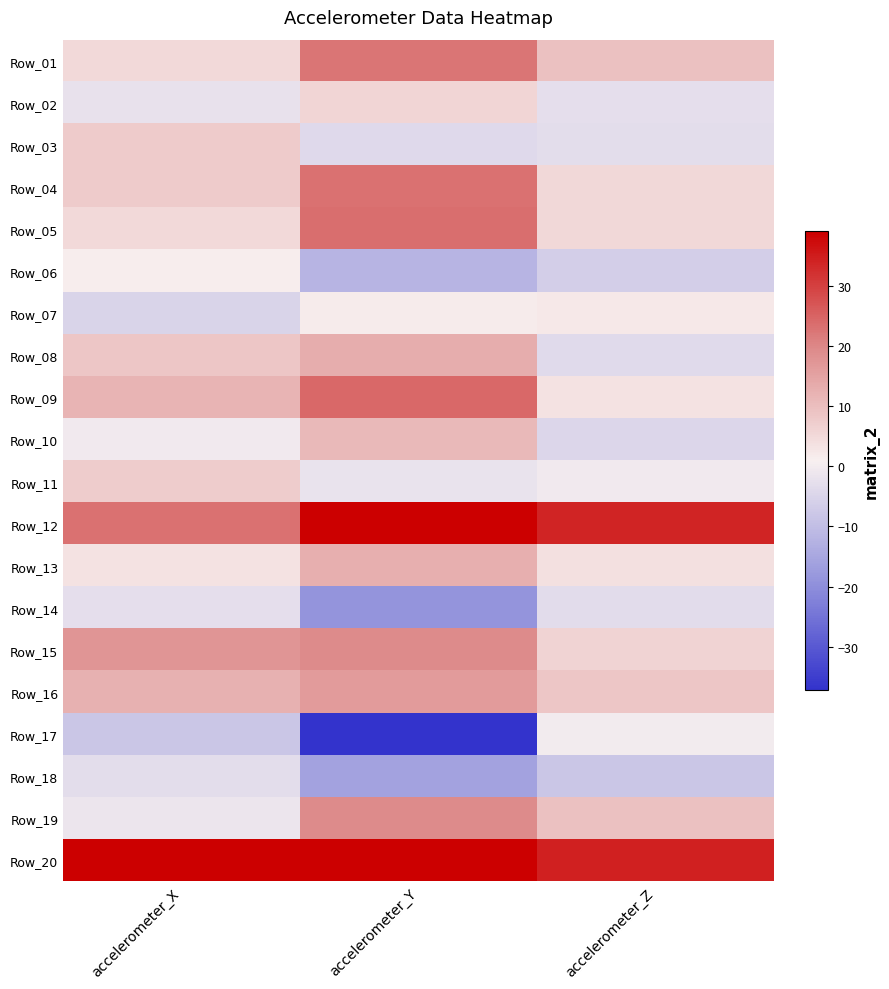

Reading left to right, extract all data points from this chart.

Row_01: accelerometer_X=5.1	accelerometer_Y=22.8	accelerometer_Z=9.6
Row_02: accelerometer_X=-2.0	accelerometer_Y=6.0	accelerometer_Z=-2.8
Row_03: accelerometer_X=7.7	accelerometer_Y=-3.9	accelerometer_Z=-3.2
Row_04: accelerometer_X=7.7	accelerometer_Y=23.2	accelerometer_Z=5.4
Row_05: accelerometer_X=4.9	accelerometer_Y=23.4	accelerometer_Z=5.4
Row_06: accelerometer_X=1.4	accelerometer_Y=-12.1	accelerometer_Z=-6.2
Row_07: accelerometer_X=-5.1	accelerometer_Y=1.8	accelerometer_Z=2.4
Row_08: accelerometer_X=8.5	accelerometer_Y=13.2	accelerometer_Z=-3.8
Row_09: accelerometer_X=12.0	accelerometer_Y=24.4	accelerometer_Z=3.6
Row_10: accelerometer_X=-0.5	accelerometer_Y=10.9	accelerometer_Z=-4.6
Row_11: accelerometer_X=7.4	accelerometer_Y=-1.9	accelerometer_Z=-0.5
Row_12: accelerometer_X=23.3	accelerometer_Y=39.0	accelerometer_Z=33.9
Row_13: accelerometer_X=3.5	accelerometer_Y=12.8	accelerometer_Z=3.8
Row_14: accelerometer_X=-2.8	accelerometer_Y=-18.8	accelerometer_Z=-3.4
Row_15: accelerometer_X=17.7	accelerometer_Y=19.2	accelerometer_Z=6.3
Row_16: accelerometer_X=12.6	accelerometer_Y=16.4	accelerometer_Z=8.7
Row_17: accelerometer_X=-8.1	accelerometer_Y=-37.2	accelerometer_Z=0.0
Row_18: accelerometer_X=-3.0	accelerometer_Y=-15.8	accelerometer_Z=-8.2
Row_19: accelerometer_X=-1.3	accelerometer_Y=19.2	accelerometer_Z=9.5
Row_20: accelerometer_X=39.2	accelerometer_Y=39.2	accelerometer_Z=34.6